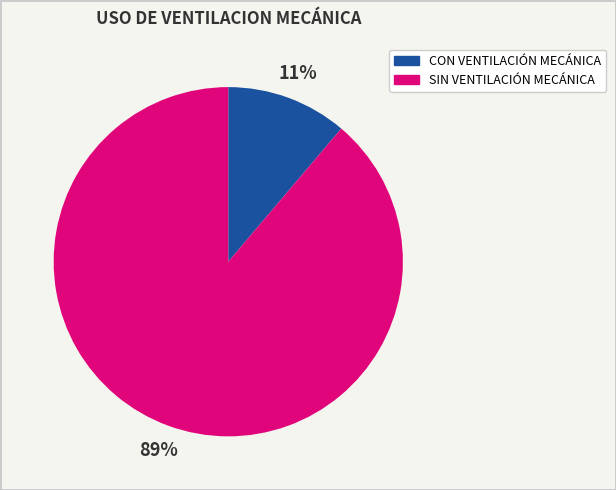

Which slice represents more than half of the pie?

SIN VENTILACIÓN MECÁNICA